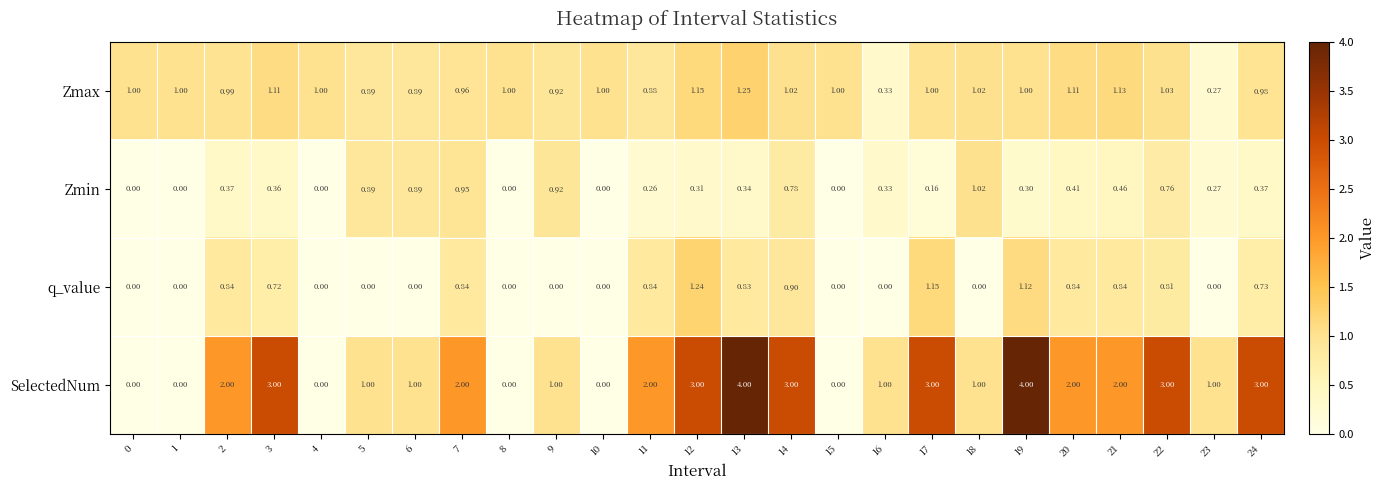

At how many categories does at least one series exceed 0?

25